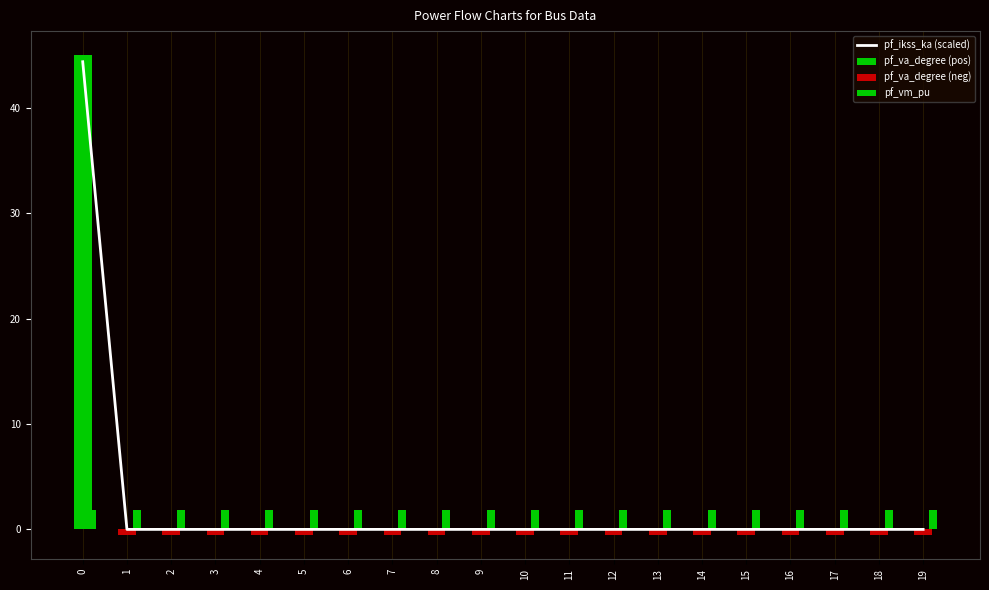

At which label is pf_va_degree (pos) closest to 22?

1